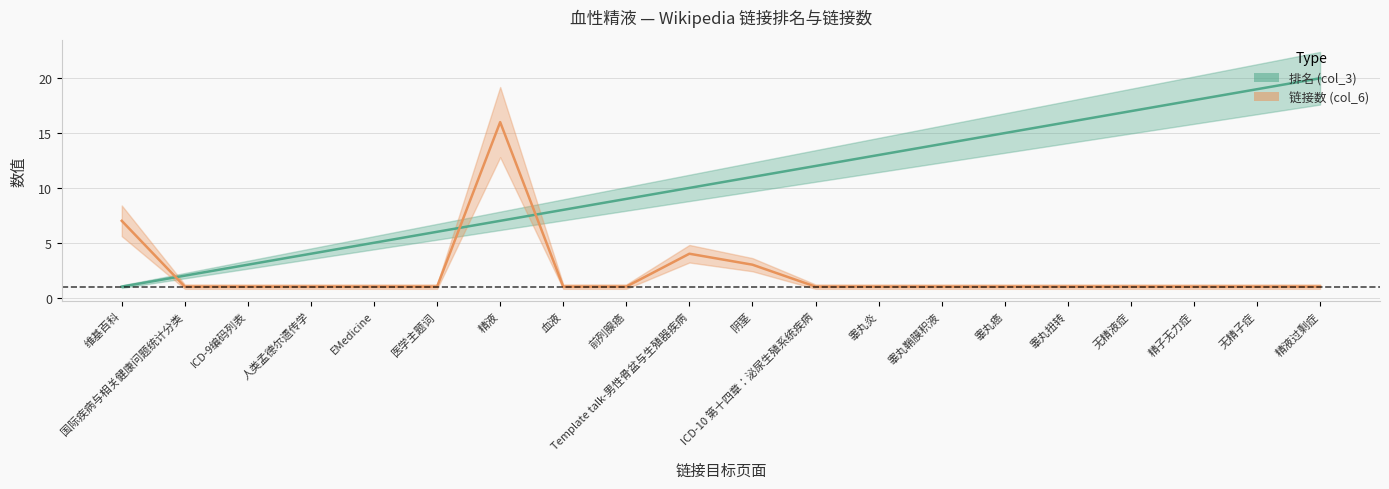

Reading left to right, what are all the values shown in this chart?

排名 (col_3): 维基百科=1	国际疾病与相关健康问题统计分类=2	ICD-9编码列表=3	人类孟德尔遗传学=4	EMedicine=5	医学主题词=6	精液=7	血液=8	前列腺癌=9	Template talk-男性骨盆与生殖器疾病=10	阴茎=11	ICD-10 第十四章：泌尿生殖系统疾病=12	睾丸炎=13	睾丸鞘膜积液=14	睾丸癌=15	睾丸扭转=16	无精液症=17	精子无力症=18	无精子症=19	精液过剩症=20
链接数 (col_6): 维基百科=7	国际疾病与相关健康问题统计分类=1	ICD-9编码列表=1	人类孟德尔遗传学=1	EMedicine=1	医学主题词=1	精液=16	血液=1	前列腺癌=1	Template talk-男性骨盆与生殖器疾病=4	阴茎=3	ICD-10 第十四章：泌尿生殖系统疾病=1	睾丸炎=1	睾丸鞘膜积液=1	睾丸癌=1	睾丸扭转=1	无精液症=1	精子无力症=1	无精子症=1	精液过剩症=1